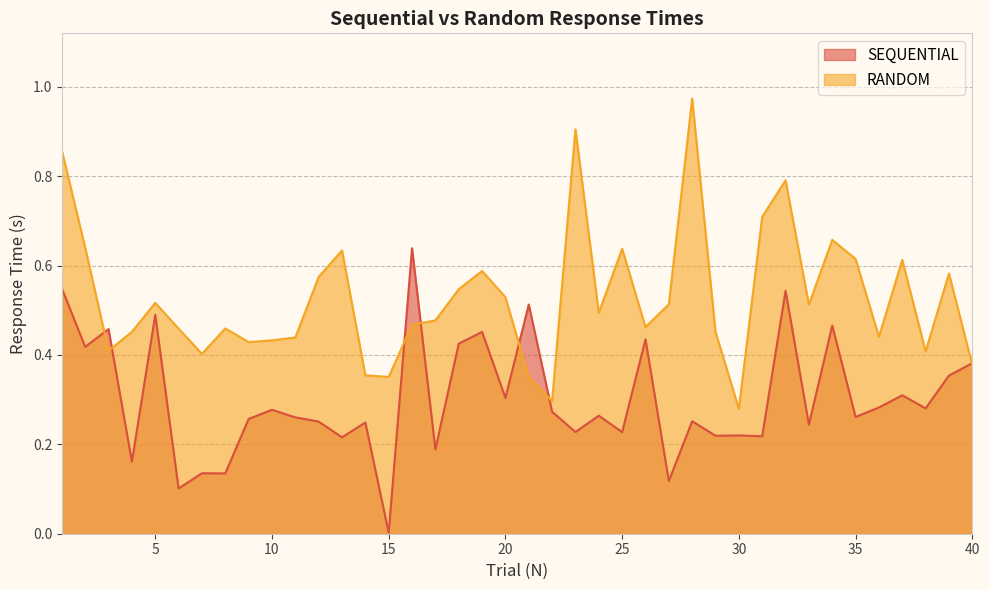

Where is SEQUENTIAL nearest to the value 0?

15